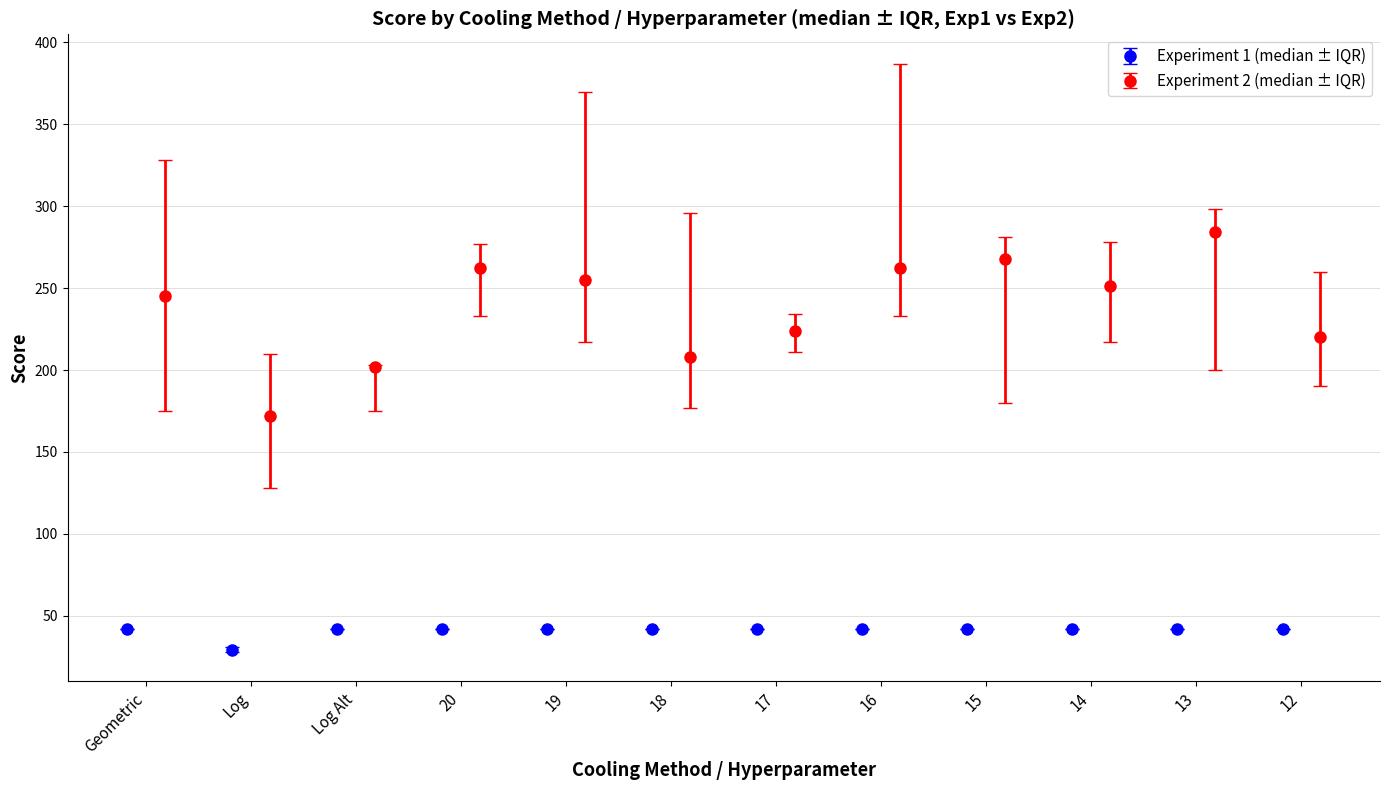

What is the value of the Experiment 1 (median ± IQR) point at the 8th from the left?

42